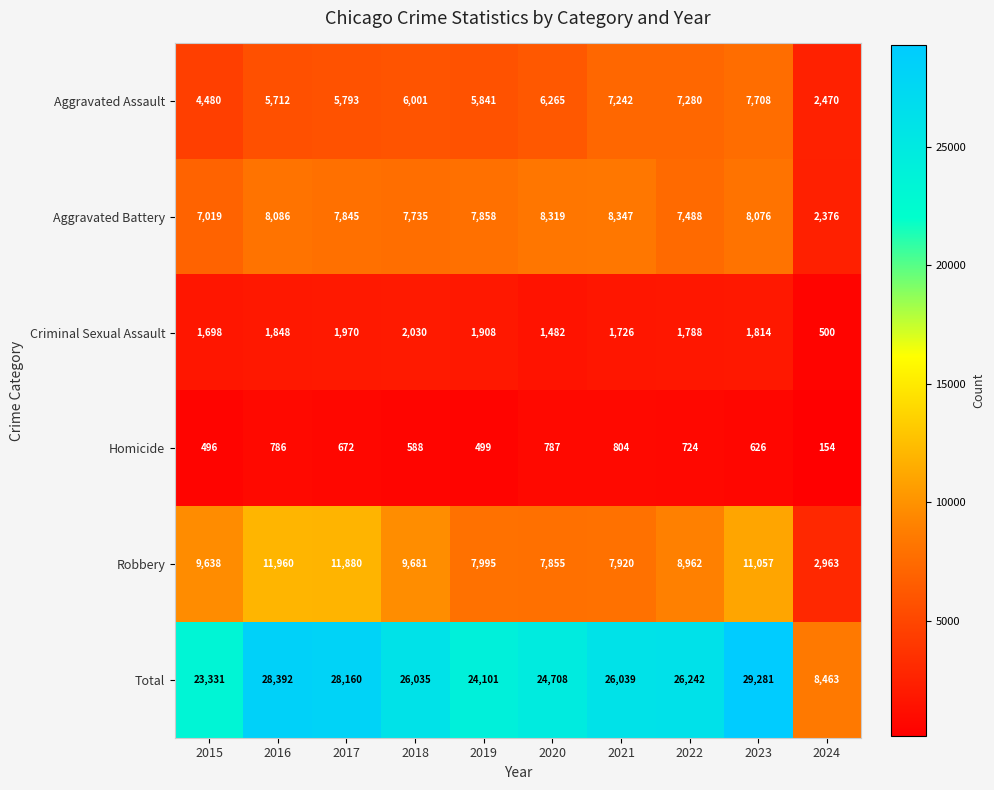

What is the difference between the Aggravated Battery values at 2023 and 2024?

5700